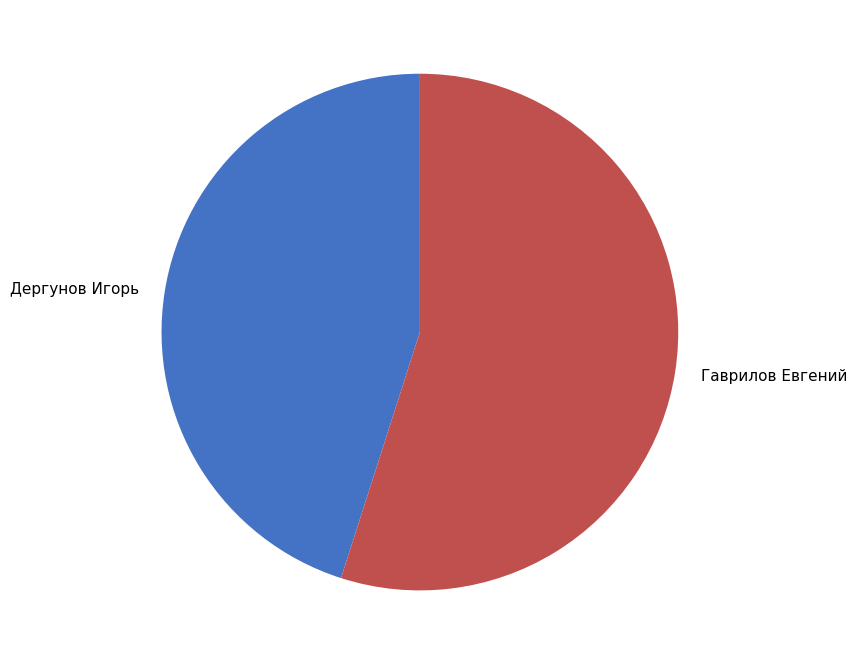

Which slice is the largest?

Гаврилов Евгений